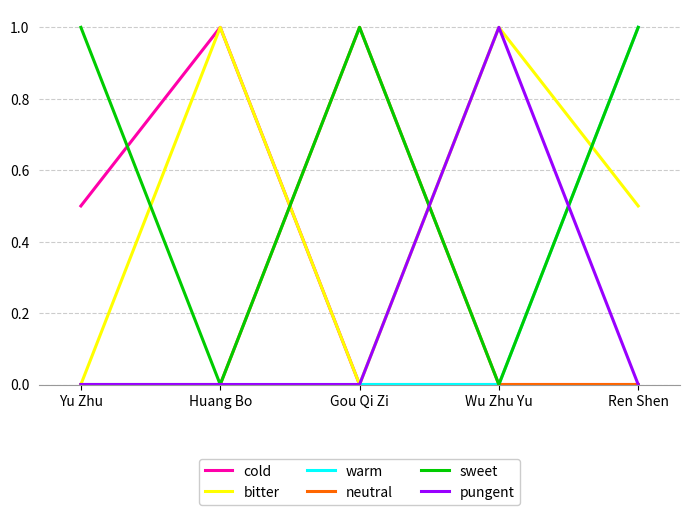

The value of warm at Yu Zhu is 0.0. True or false?

True